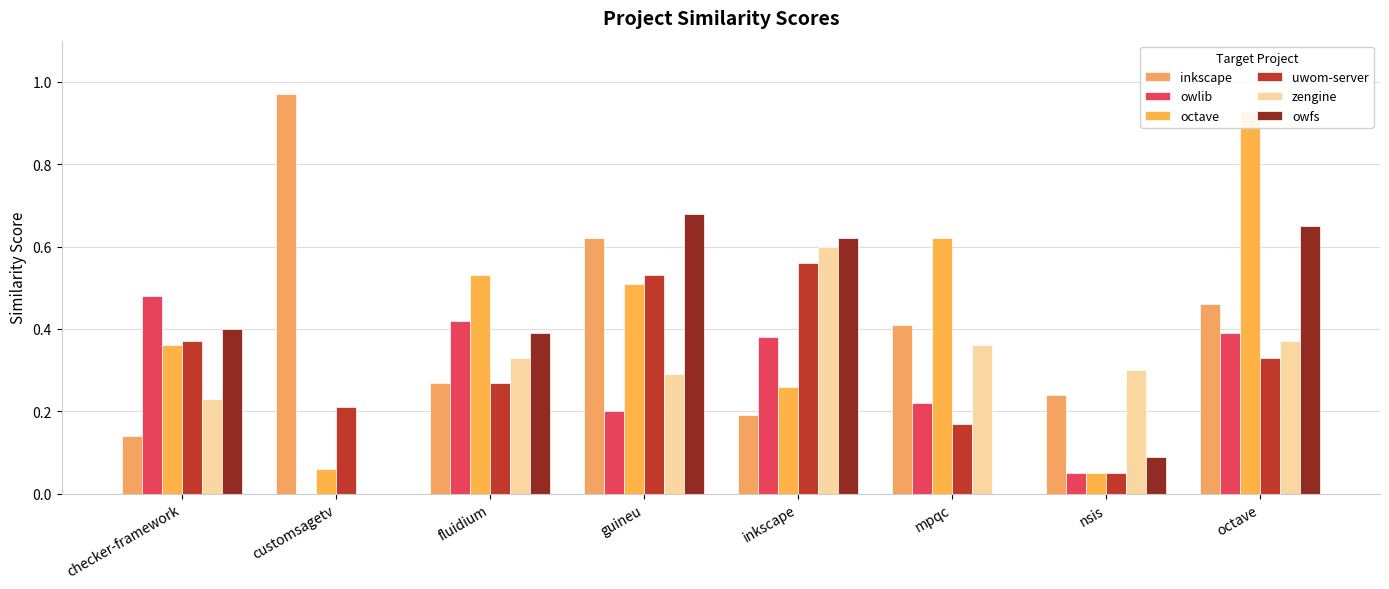

At which label does inkscape reach its peak?

customsagetv